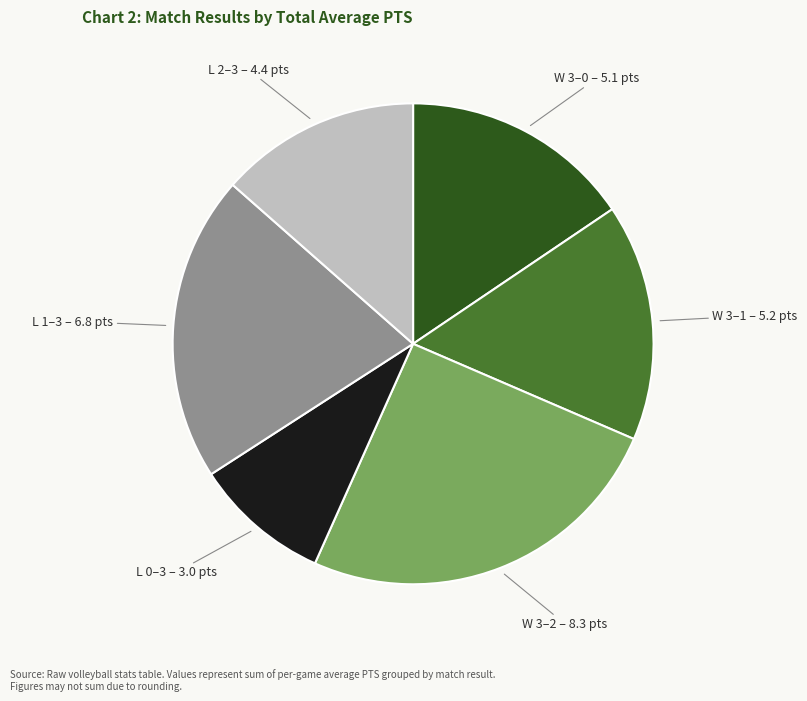

Is there any slice that represents more than half of the pie?

No